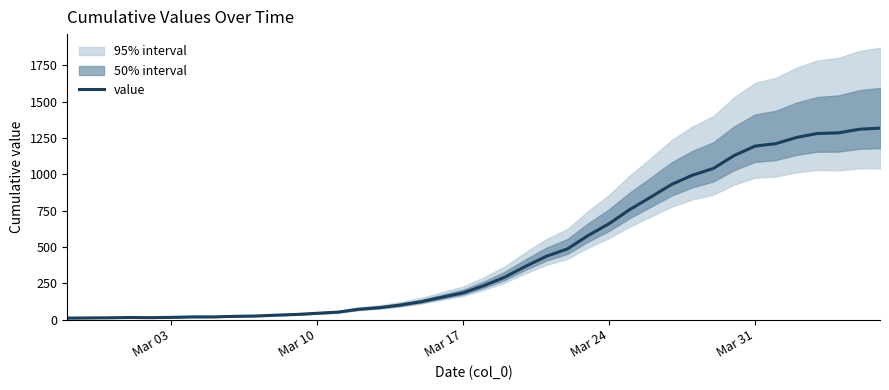

The value of value at Mar 24 is 660. True or false?

True